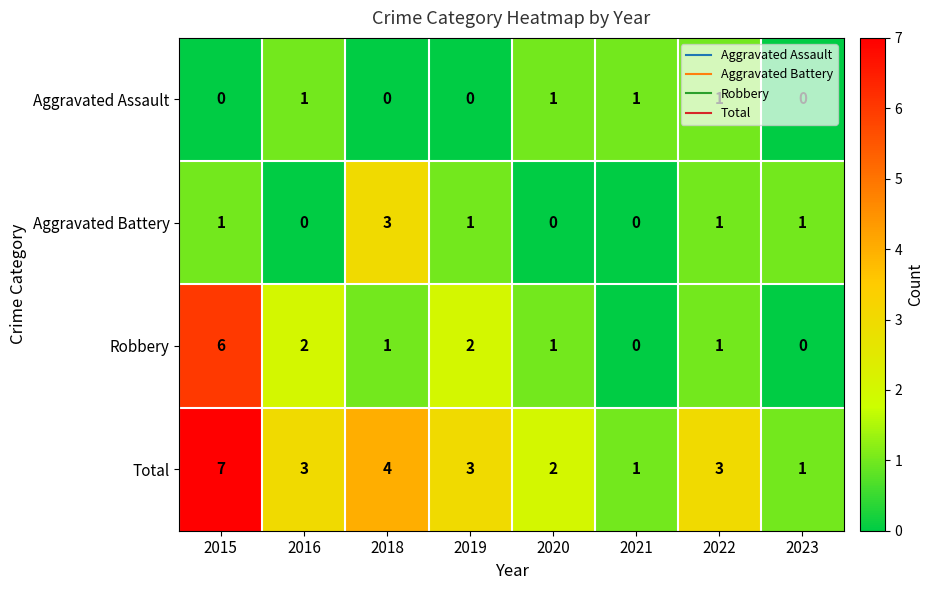

What is the maximum value shown in the chart?

7